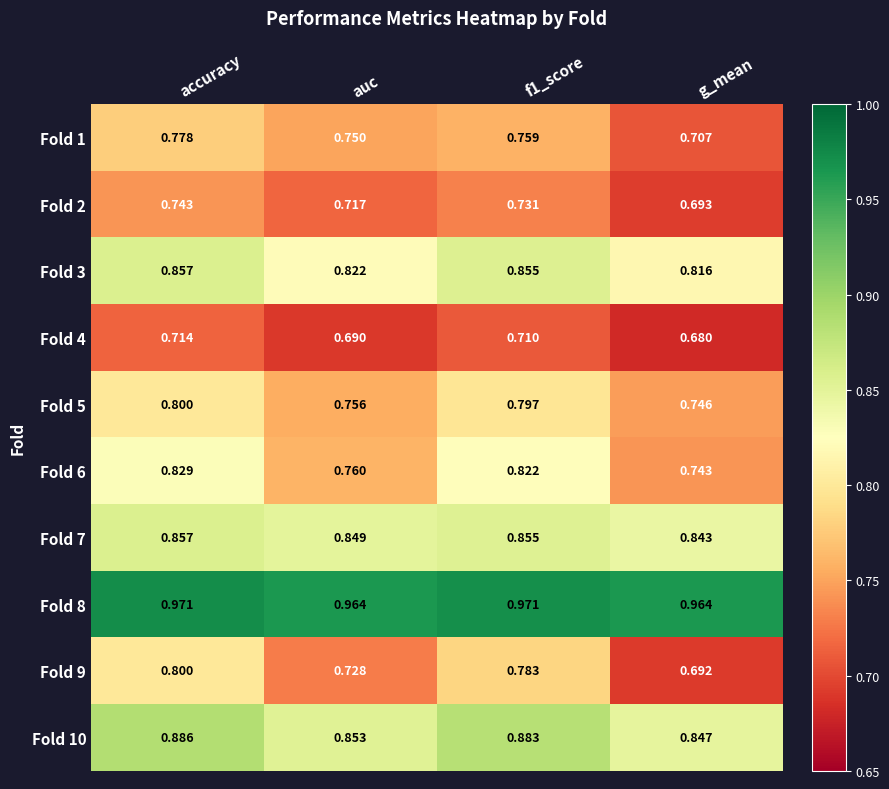

What is the spread (max minus min) of values at auc?

0.3